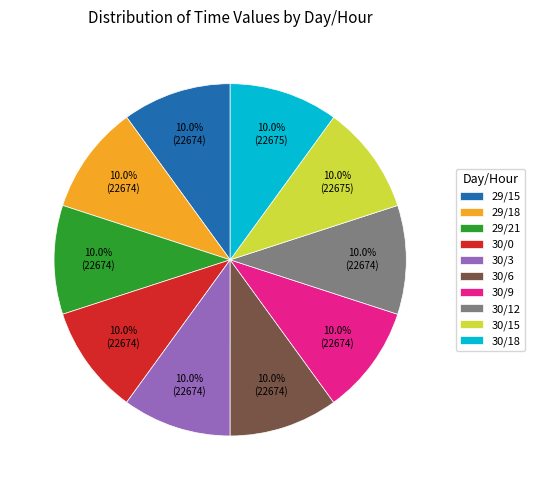

Is it true that 30/12 is 10% of the pie?

True